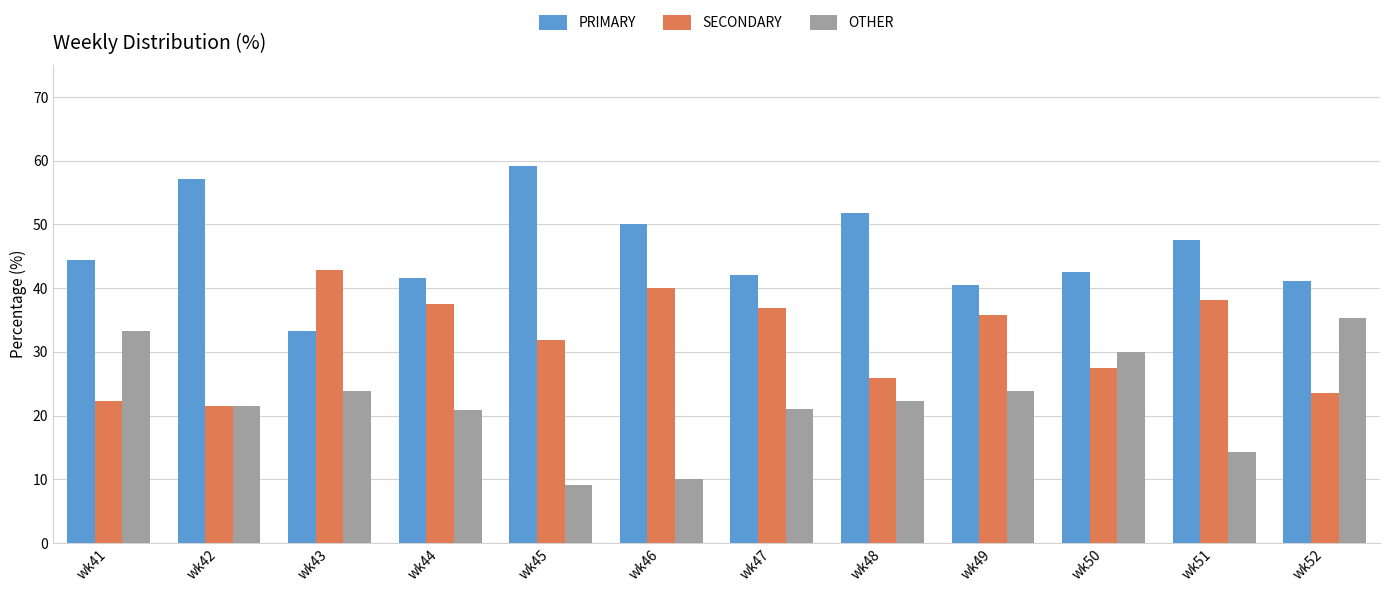

What is the value of the OTHER bar at the 7th from the left?

21.1